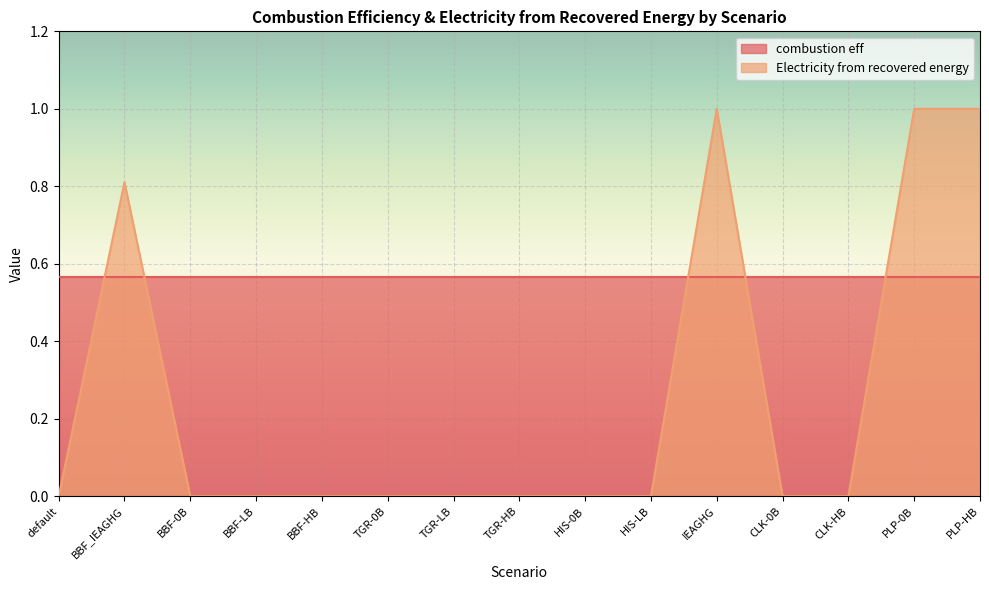

Which category has the lowest value across all series?

default